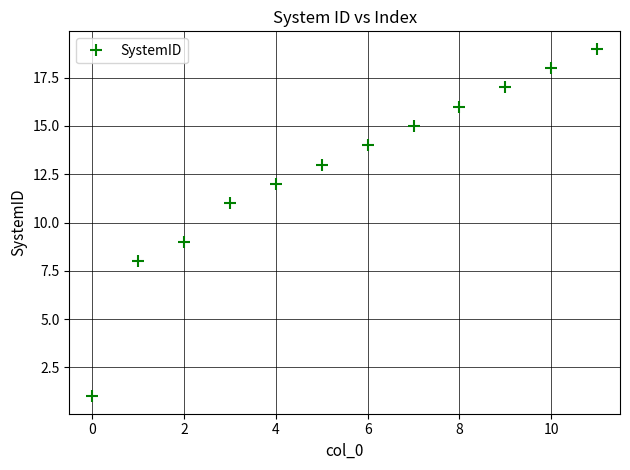

What is the difference between the second highest and minimum values?

17